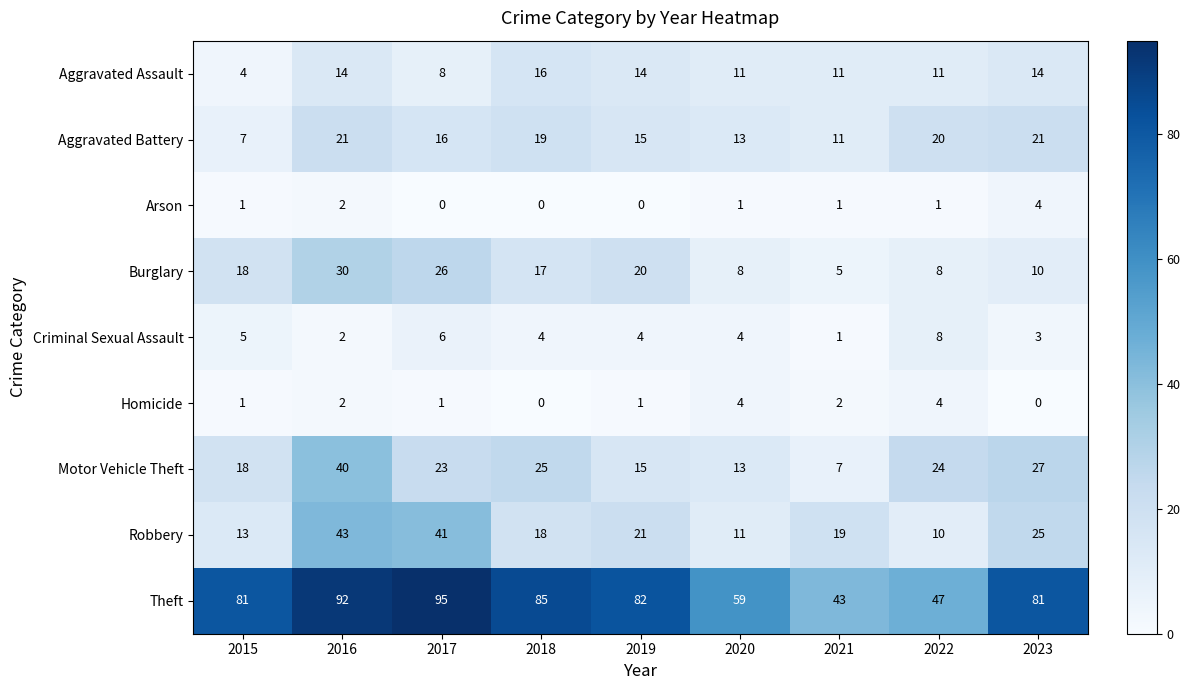

What is the total value across all series at 2021?

100